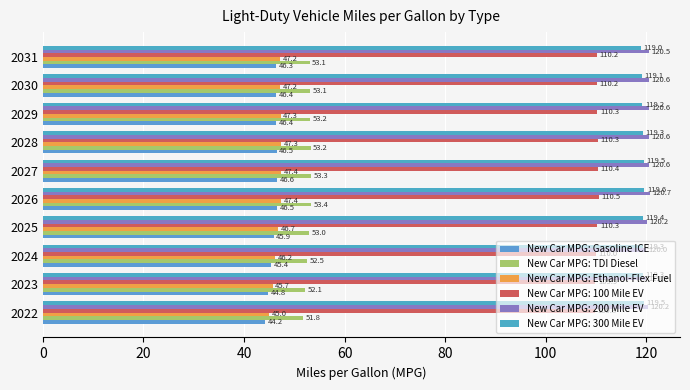

What is the maximum value shown in the chart?

120.7